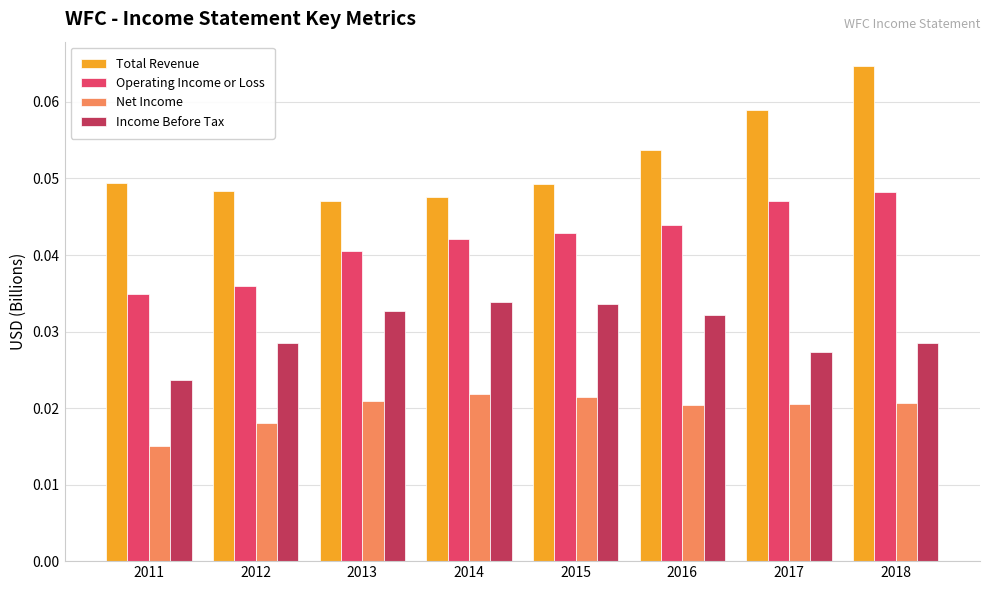

Which series has the largest total across all categories?

Total Revenue